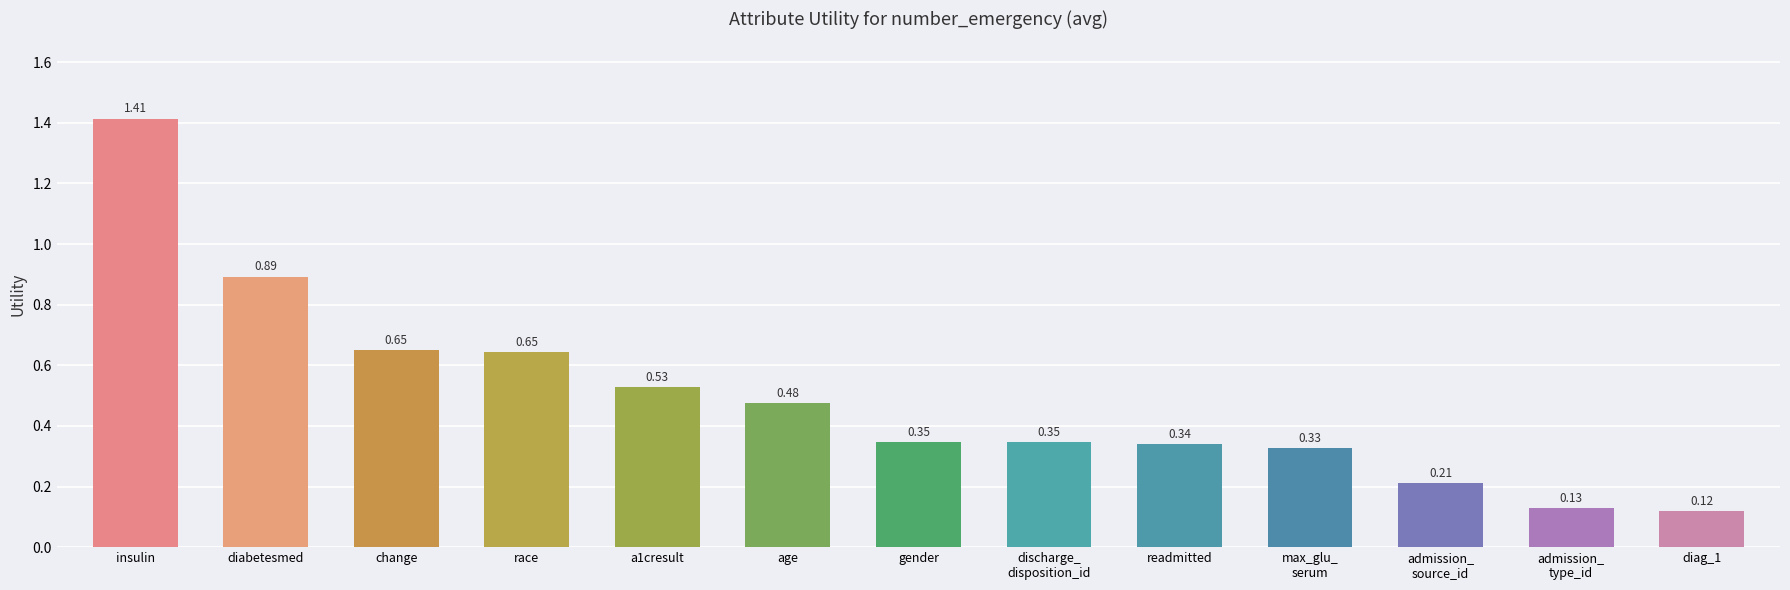

Which category has the highest value across all series?

insulin